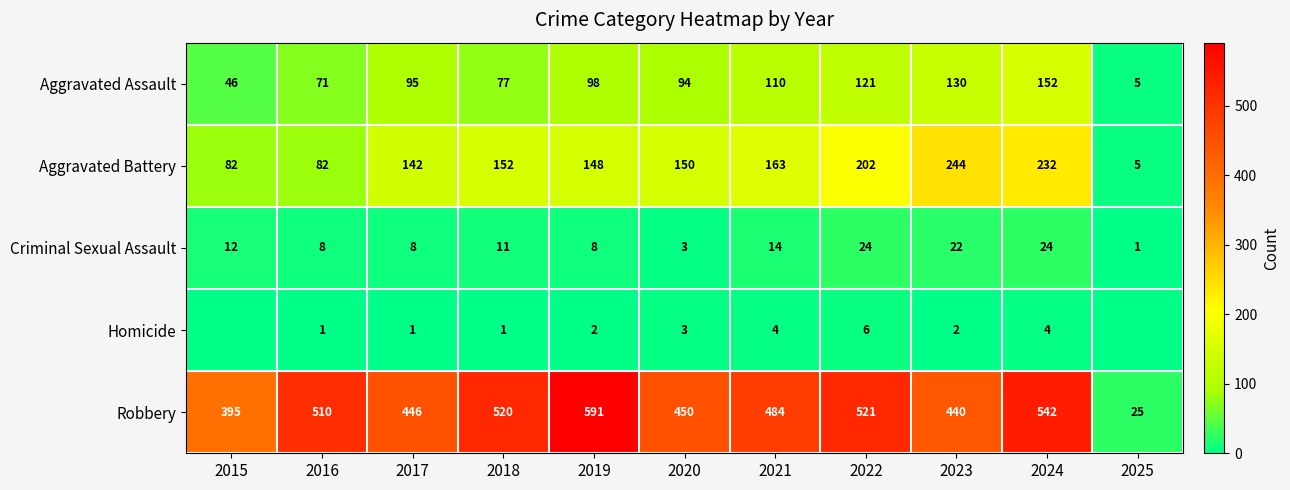

Which series changed the most between 2021 and 2023?

Aggravated Battery